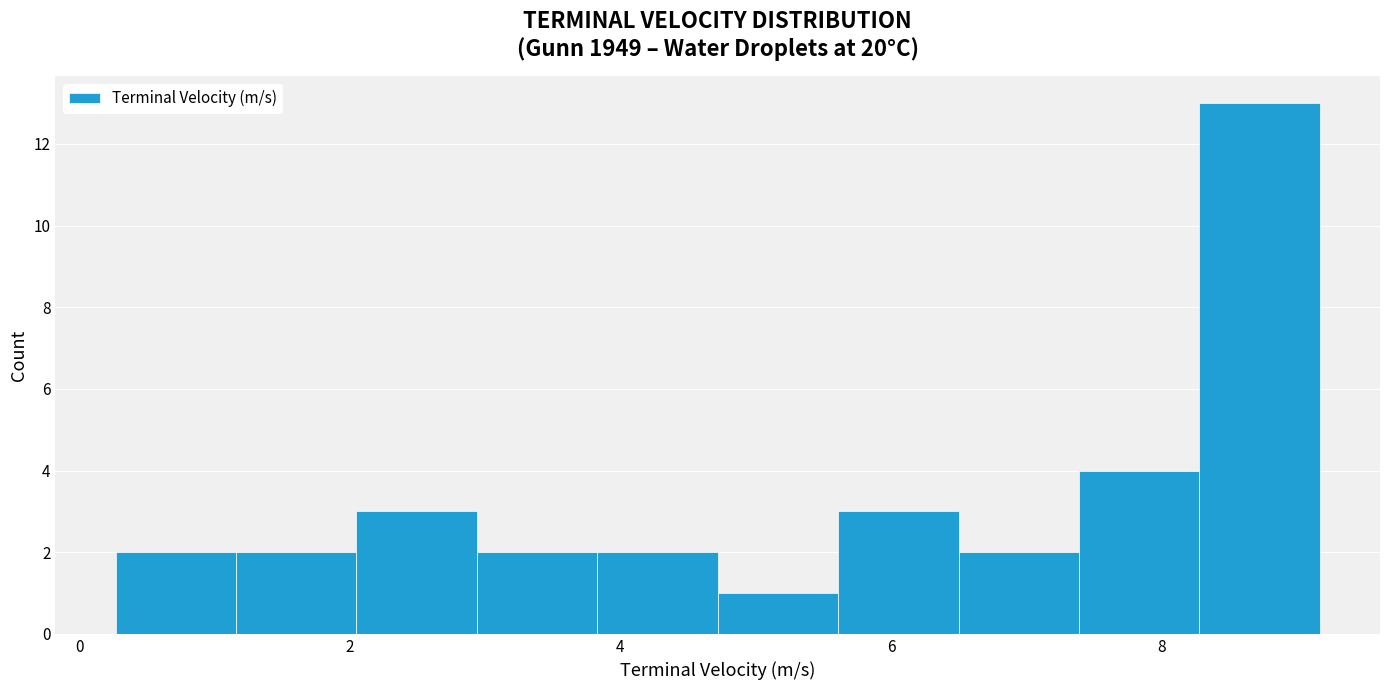

Over which range of the x-axis is the bar tallest?

8.2 to 9.2